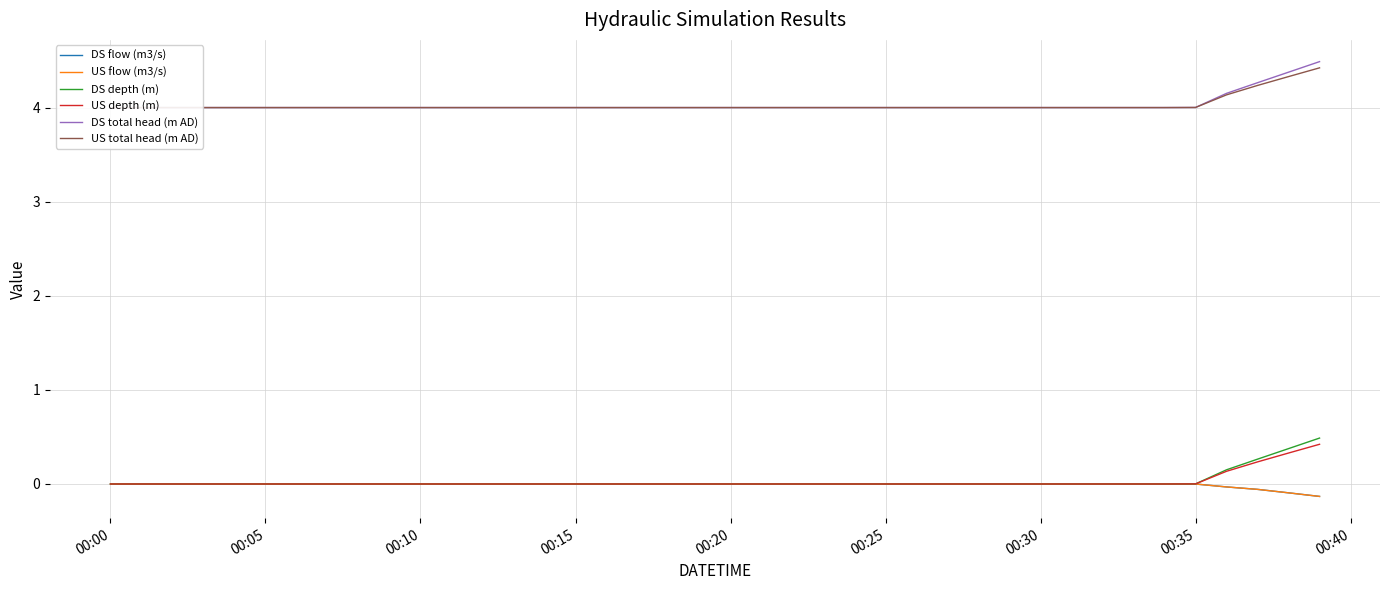

What is the value of the US depth (m) point at the 38th from the left?

0.2